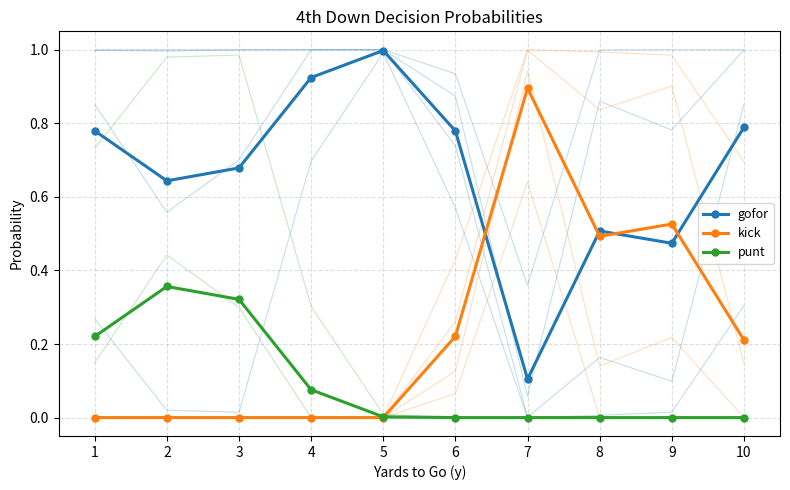

At 9, list the series in order from smallest to largest.

punt, gofor, kick